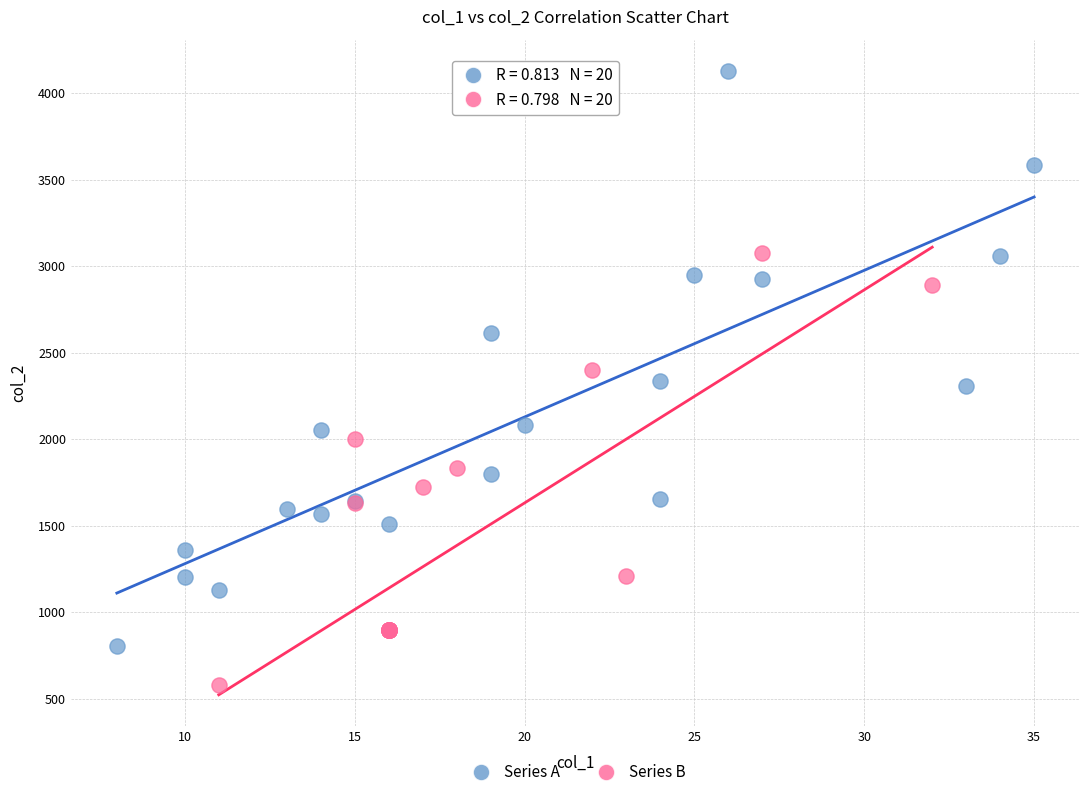

Which series contains the lowest Y value?

Series B